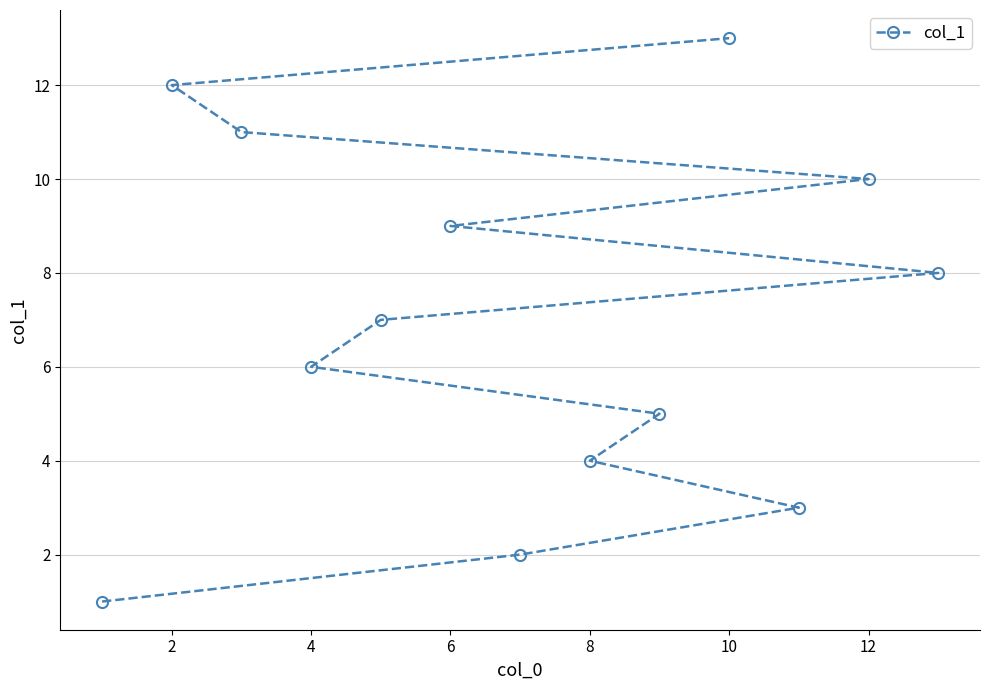

The value at 2 is 18. True or false?

False